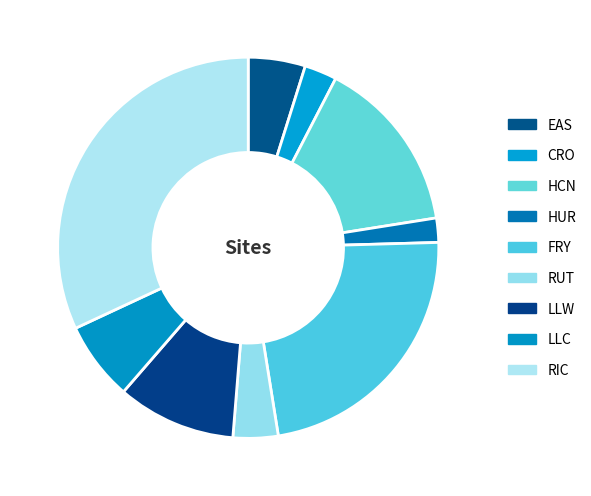

How many segments does this pie chart have?

9